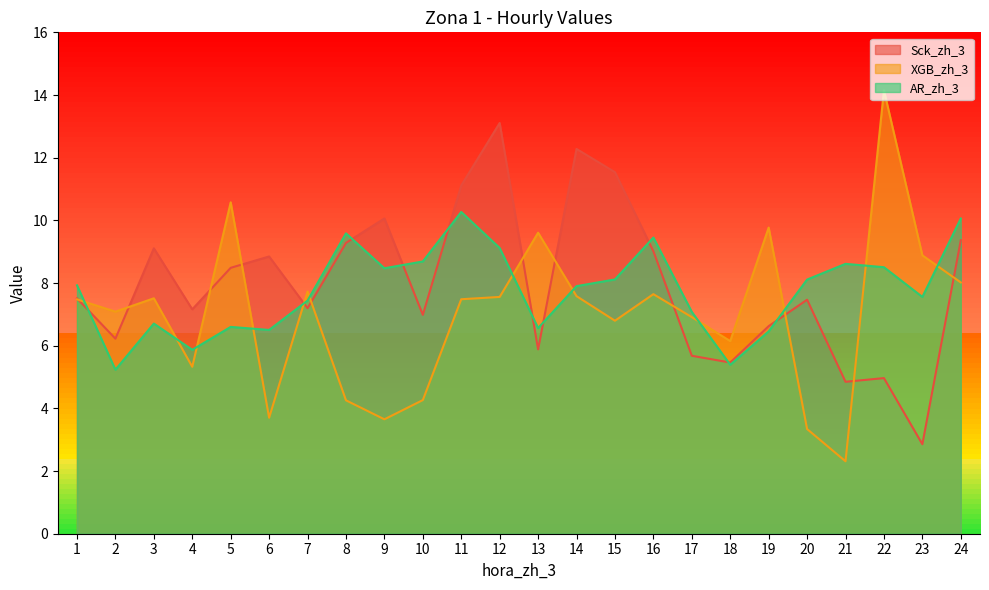

Is the value of Sck_zh_3 at 22 greater than the value of XGB_zh_3 at 17?

No